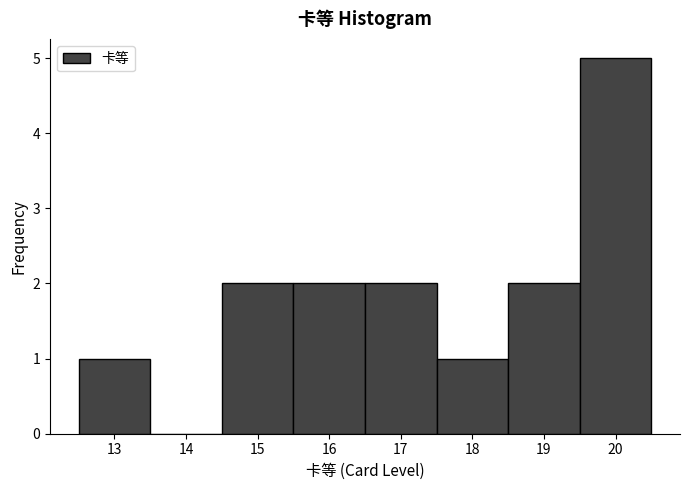

Reading left to right, transcribe this chart: for each bar, give the range it covers on the x-axis and its height. The values are not printed on the chart, so give them approximately, as read against the axis.

12.5 to 13.5: 1
13.5 to 14.5: 0
14.5 to 15.5: 2
15.5 to 16.5: 2
16.5 to 17.5: 2
17.5 to 18.5: 1
18.5 to 19.5: 2
19.5 to 20.5: 5